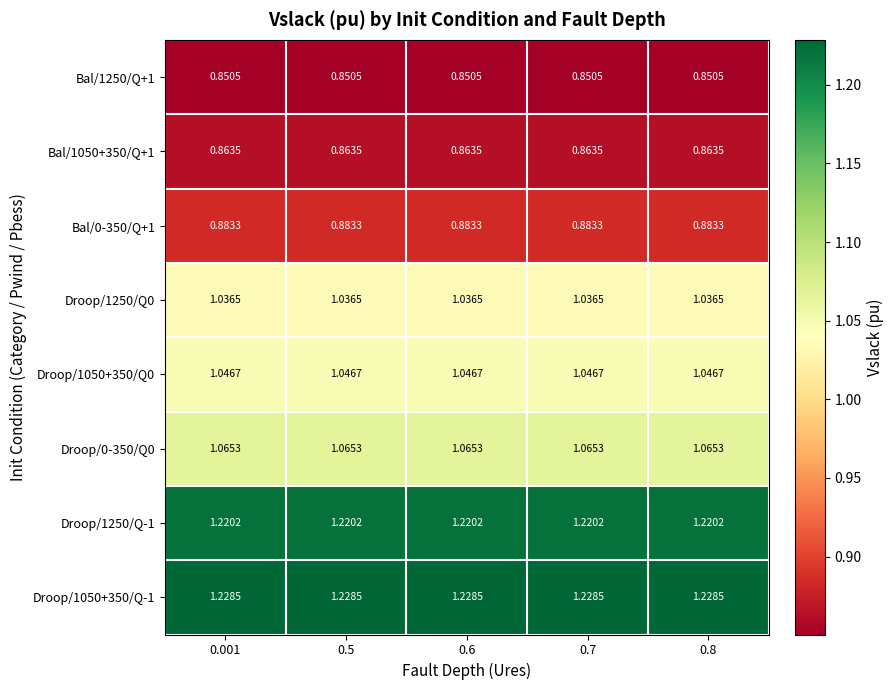

Is the value of Droop/1250/Q-1 at 0.8 greater than the value of Droop/0-350/Q0 at 0.6?

Yes